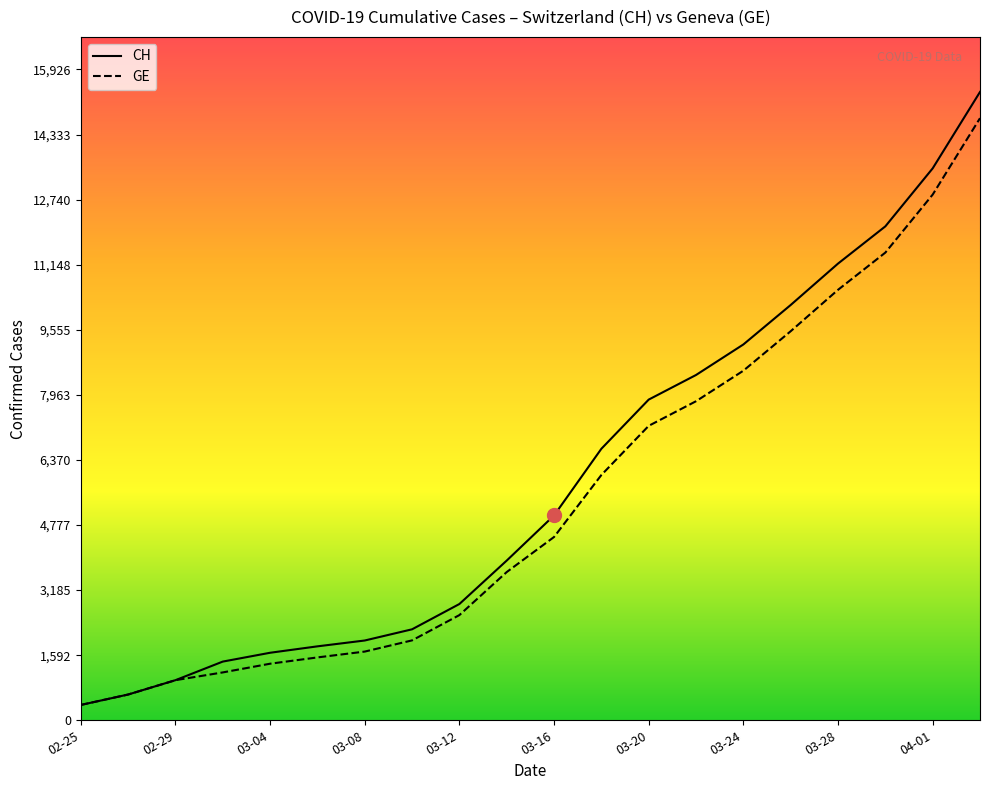

What is the greatest value displayed?

15375